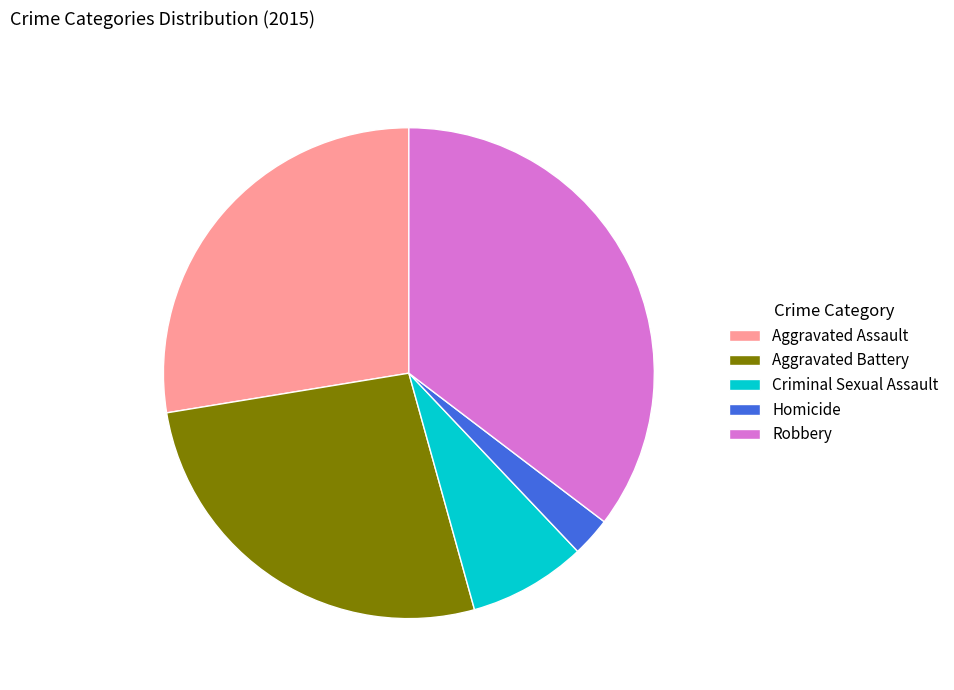

Approximately how many times larger is the value at Criminal Sexual Assault compared to Aggravated Battery?

0.3